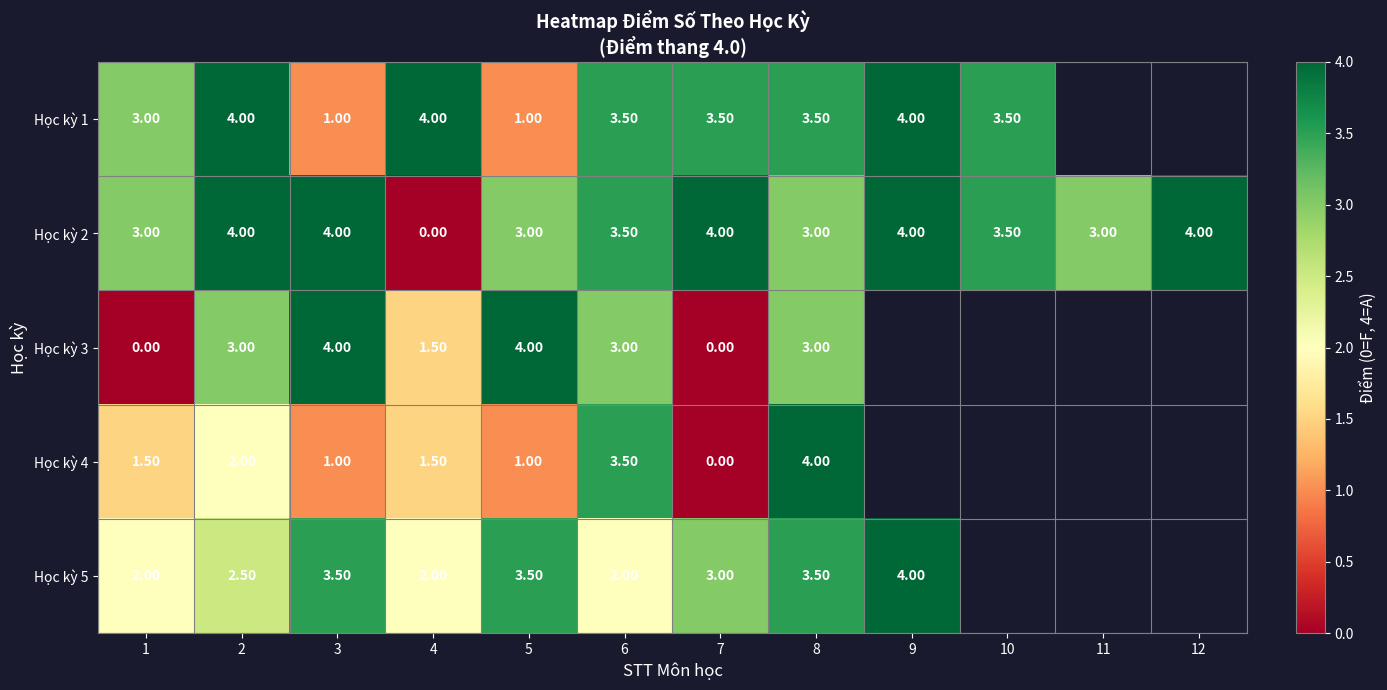

What is the difference between the highest and lowest values at 5?

3.0